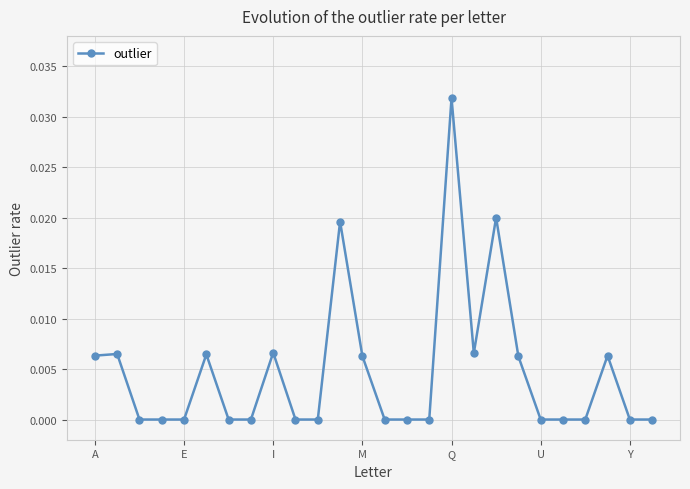

True or false: there are more than 0 points higher than both neighbors.

True